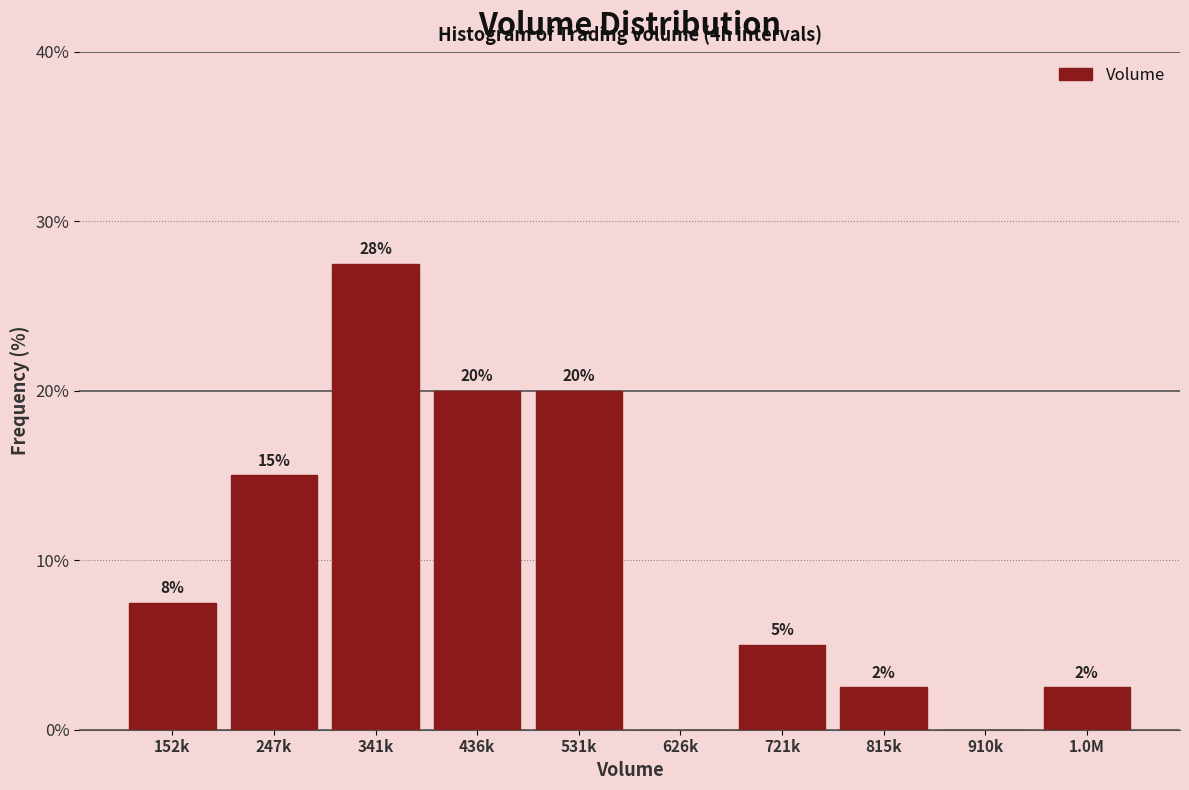

Which has a higher value, 626k or 341k?

341k